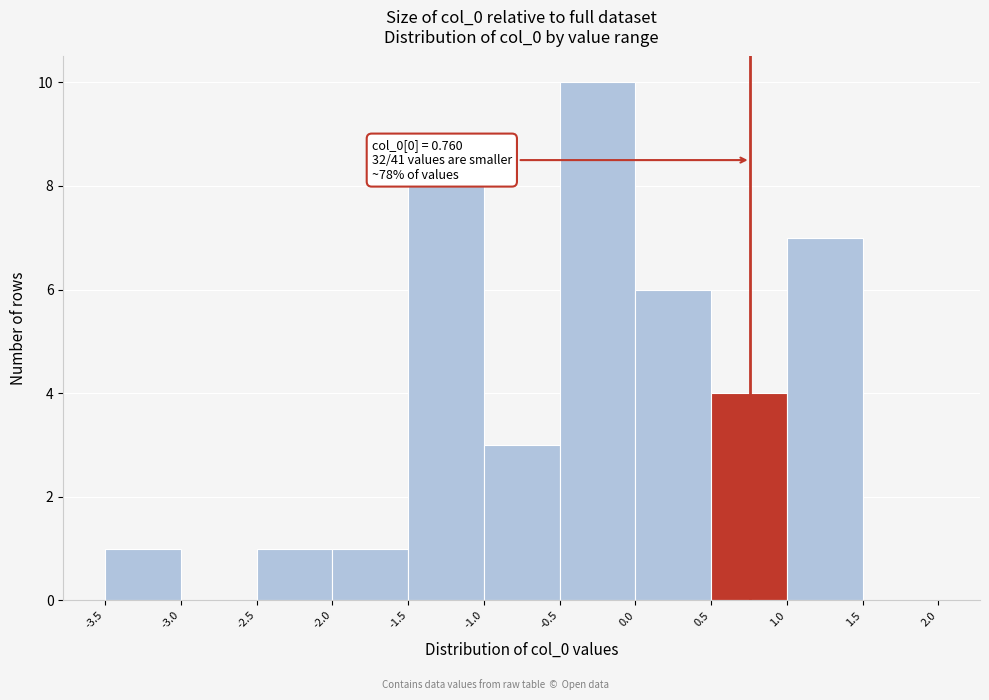

Over which range of the x-axis is the bar tallest?

-0.5 to 0.0